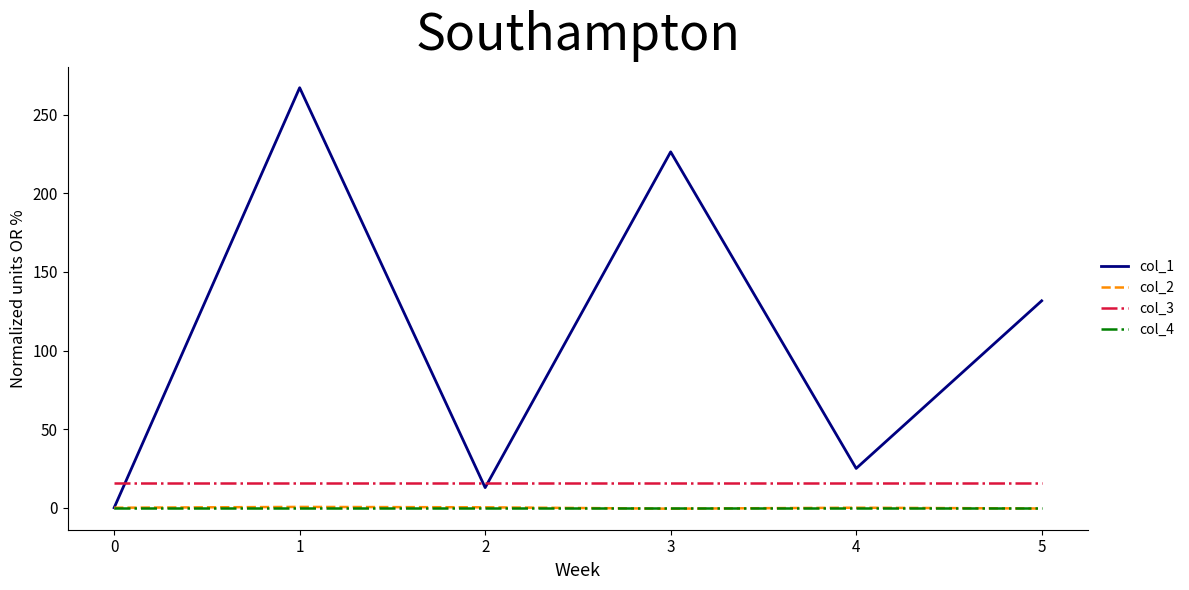

What is the total value across all series at 4?

41.0